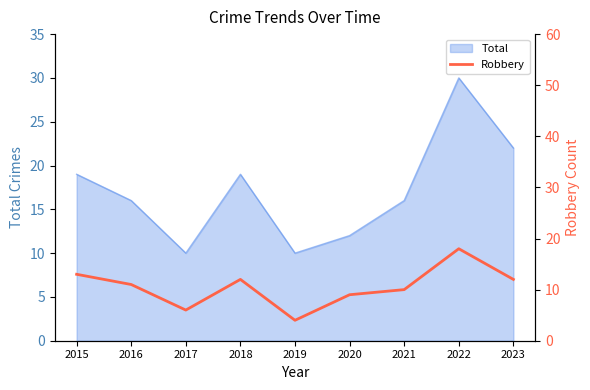

What is the maximum value for Total?

30